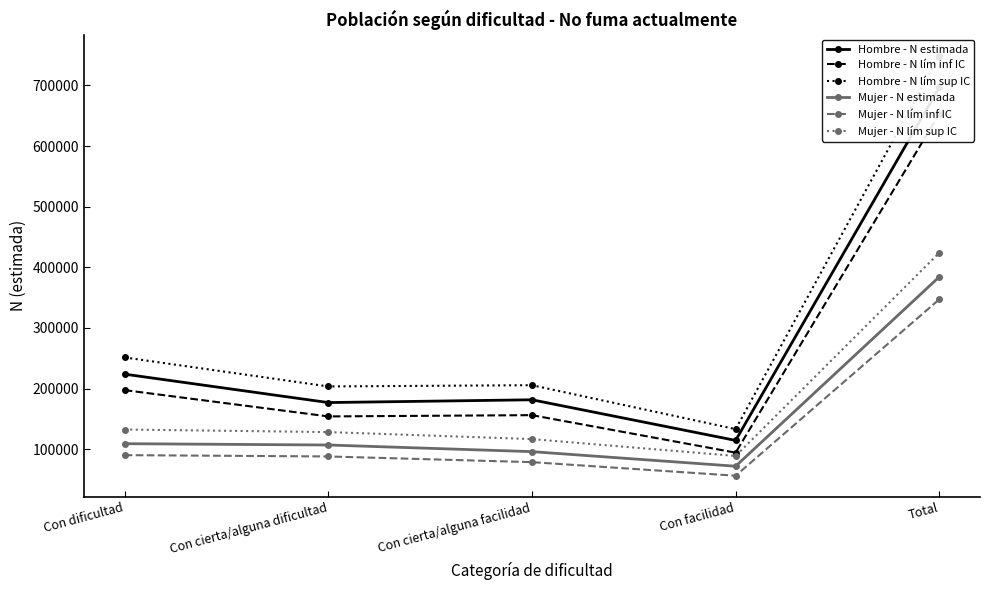

How many values in the Hombre - N lím inf IC series exceed 156223?

2